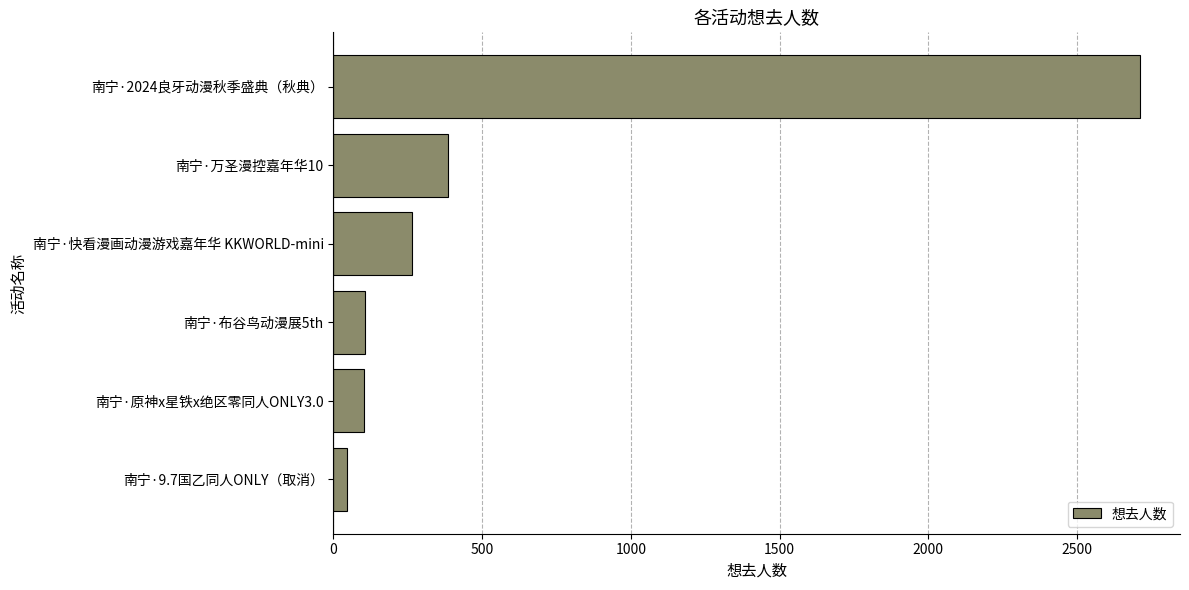

What is the change in value from 南宁·快看漫画动漫游戏嘉年华 KKWORLD-mini to 南宁·2024良牙动漫秋季盛典（秋典）?

+2448